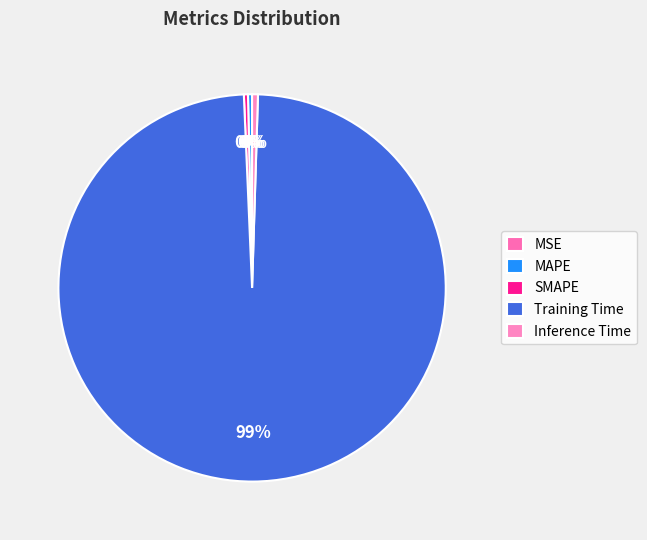

Is the sum of MSE and Inference Time greater than half?

No